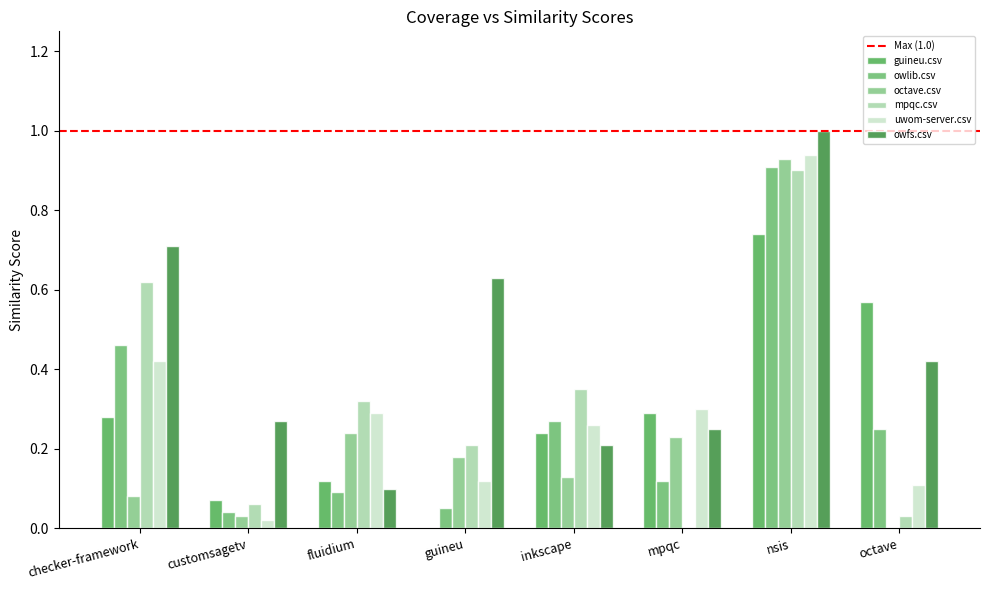

What is the value of the uwom-server.csv bar at the 7th from the left?

0.9